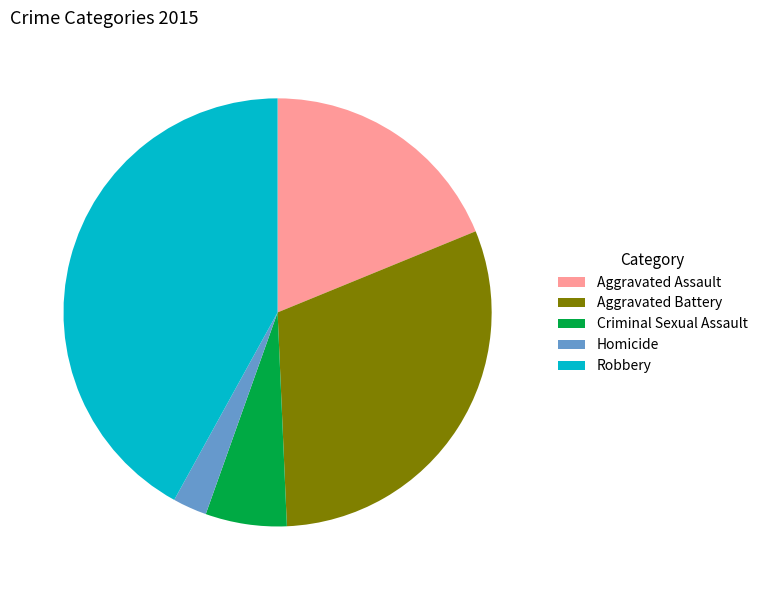

Is it true that Aggravated Battery is 30% of the pie?

True